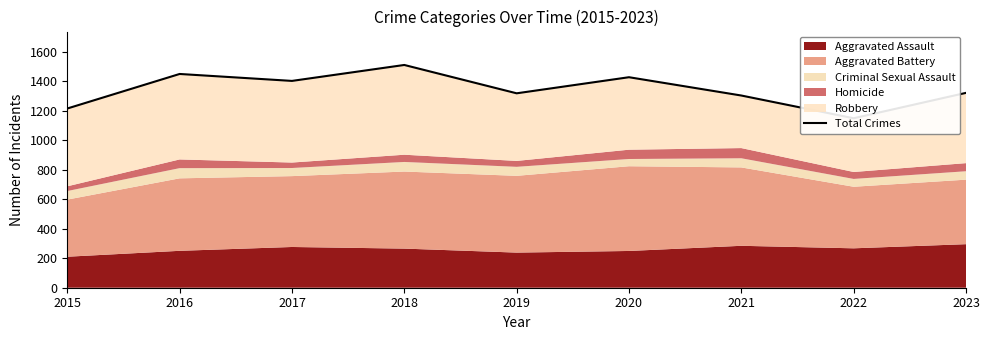

At which category does the chart reach its peak across all series?

2018